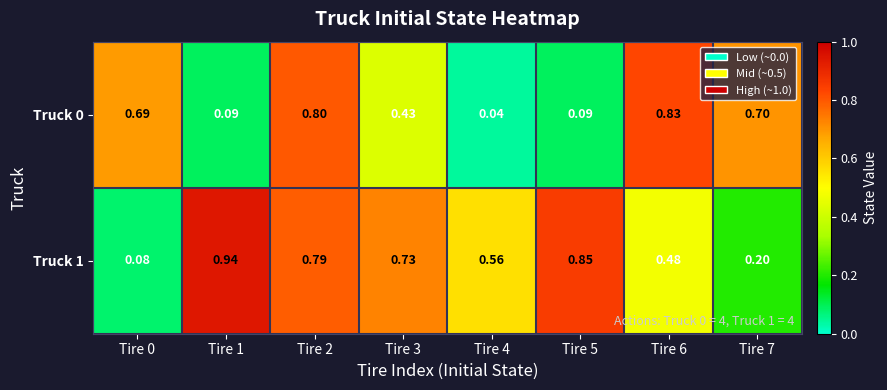

At how many categories does at least one series exceed 0?

8